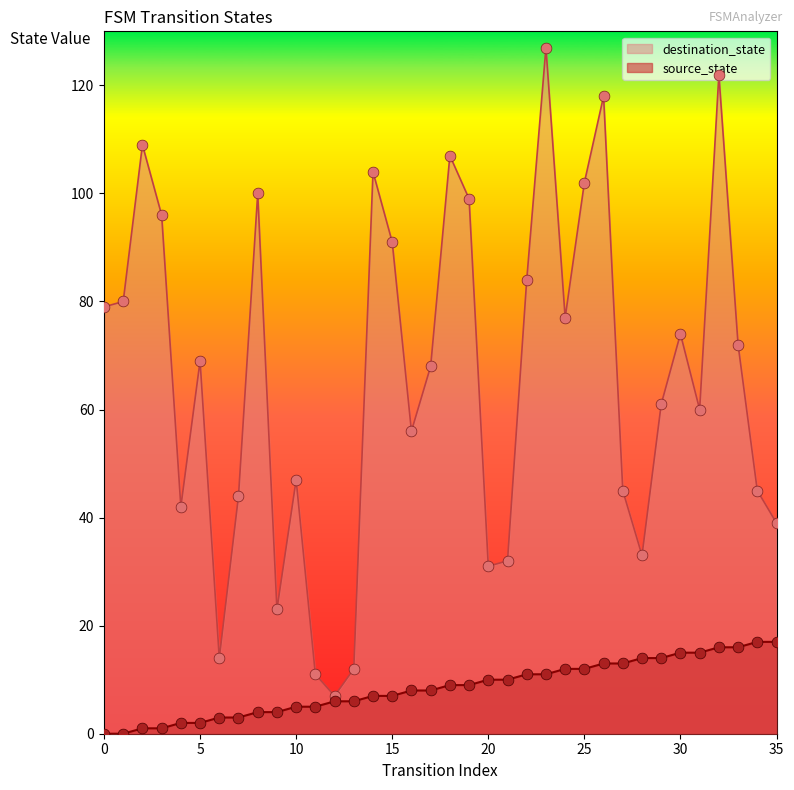

What is the total value across all series at 7?

47